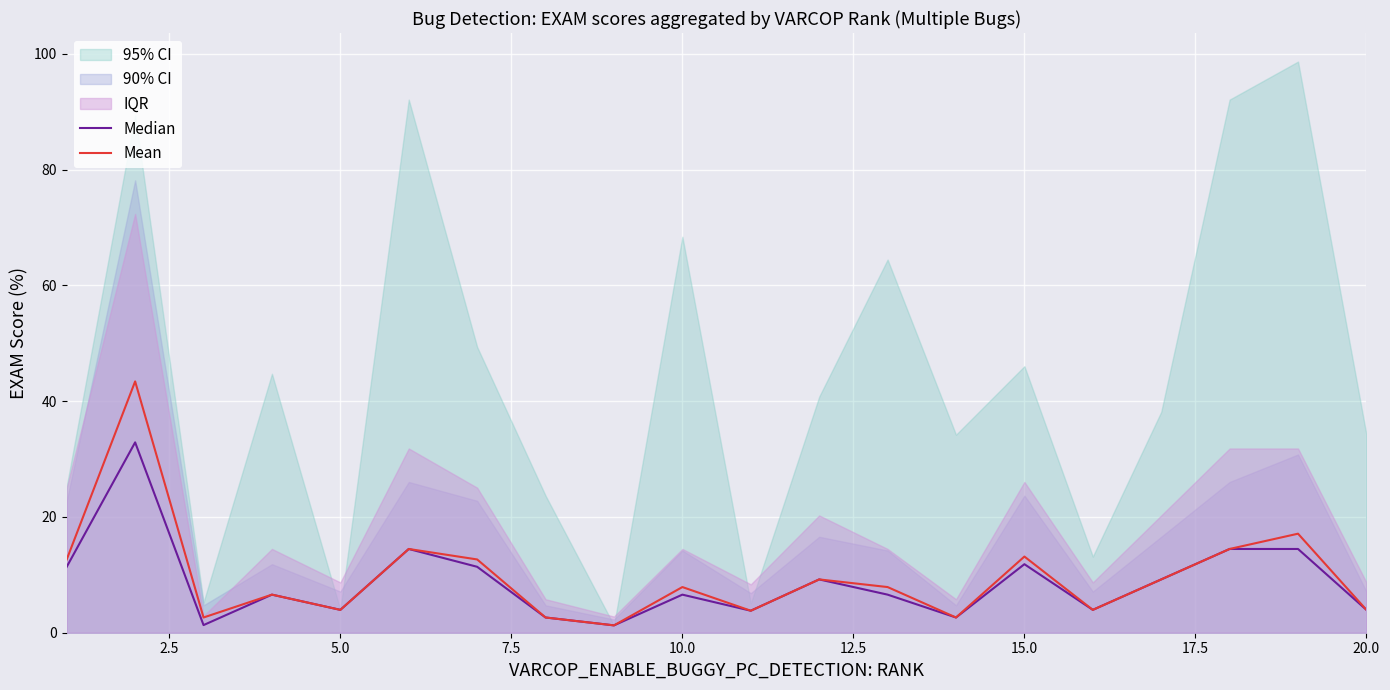

True or false: Mean has a value of 7.9 at 10.0.

True